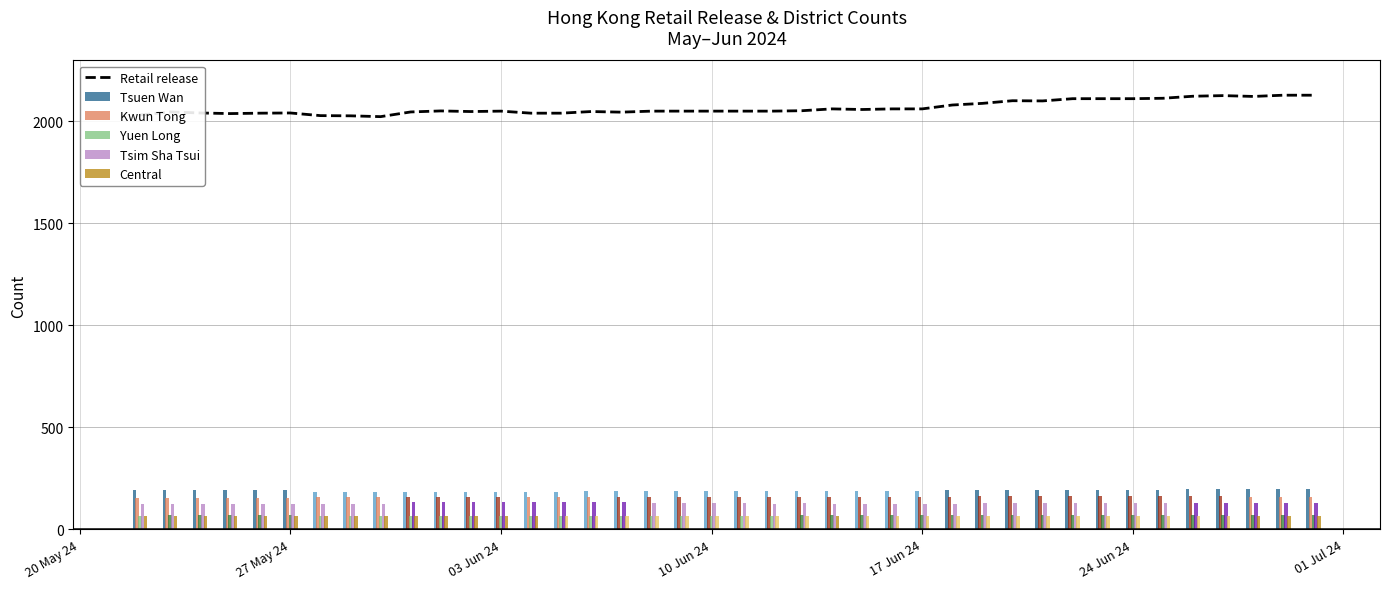

What is the average value of the Central series?

65